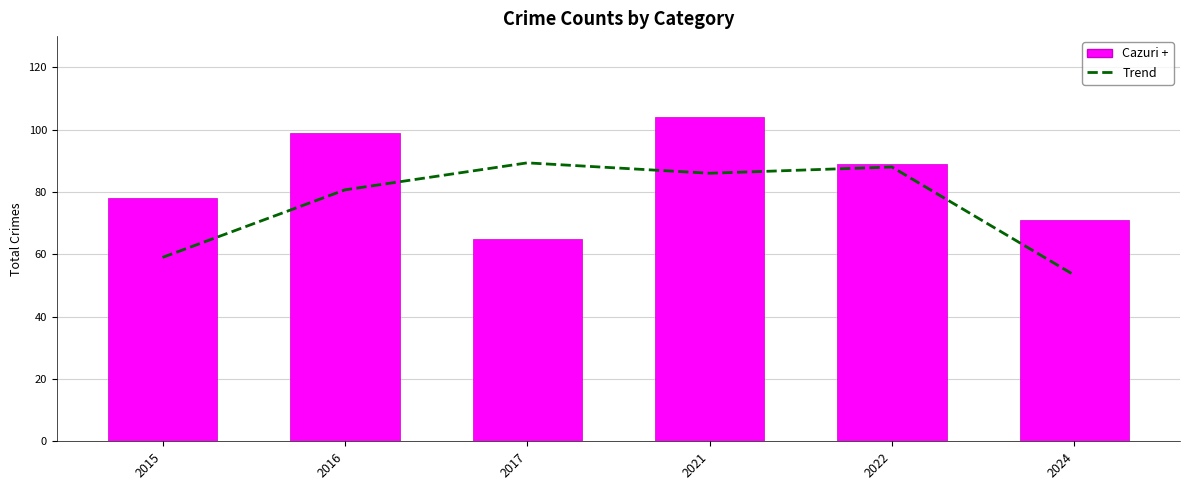

Which series has the largest total across all categories?

Cazuri +